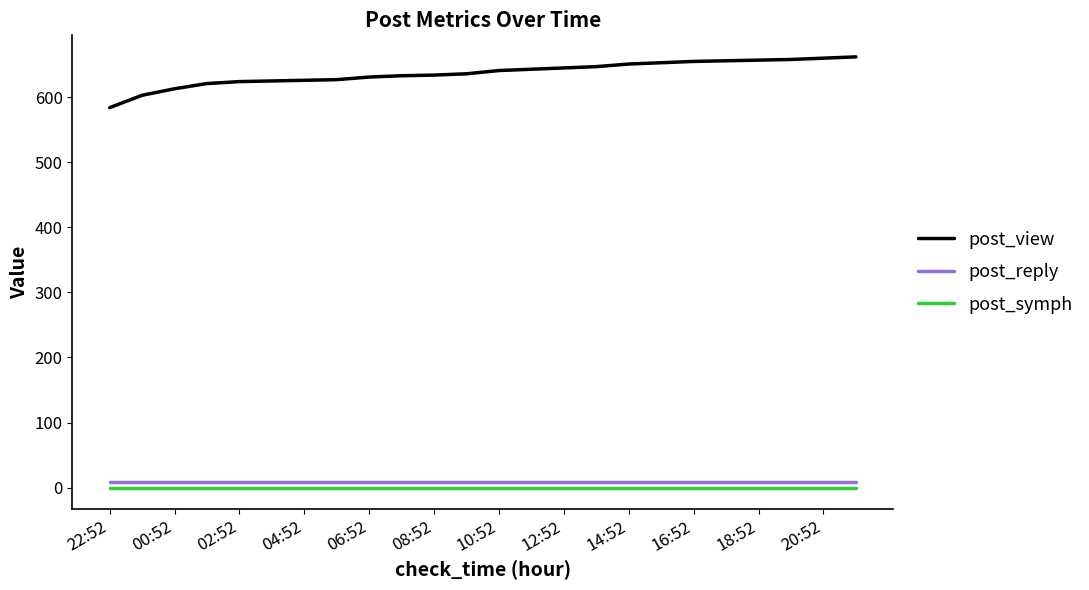

Which series has the largest total across all categories?

post_view